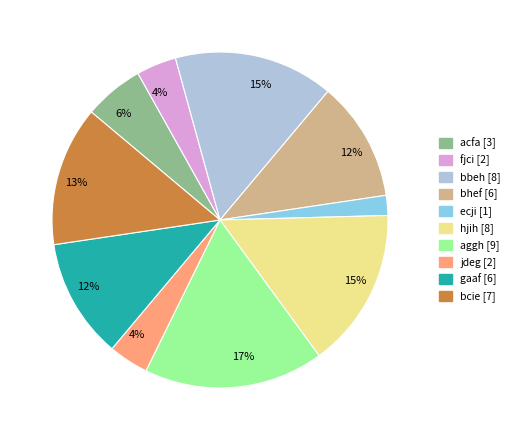

Count the number of slices in the pie.

10